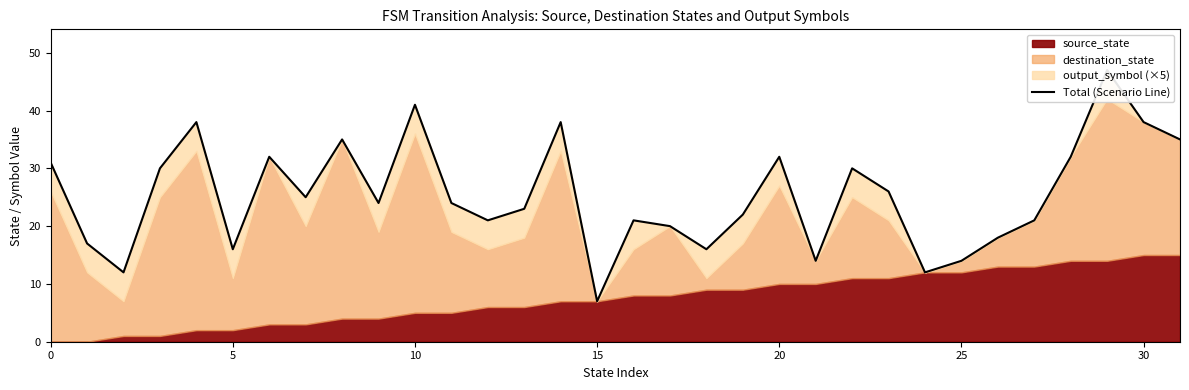

What is the sum of the values at 27 and 24?

33